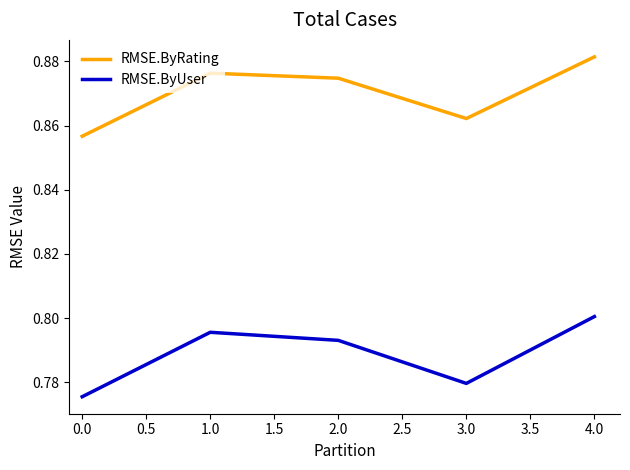

What position from the right is 2.0?

3